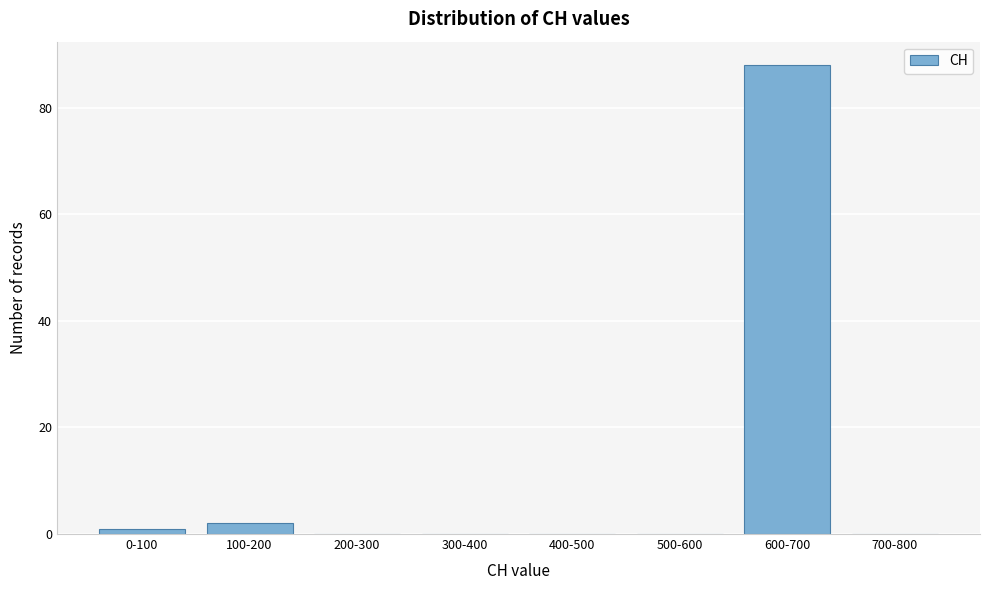

Reading left to right, list all the values displayed in this chart.

0-100=1	100-200=2	200-300=0	300-400=0	400-500=0	500-600=0	600-700=88	700-800=0